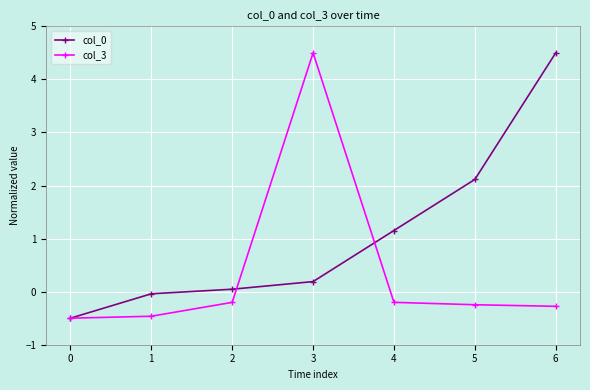

At which category does col_3 reach its first local peak?

3